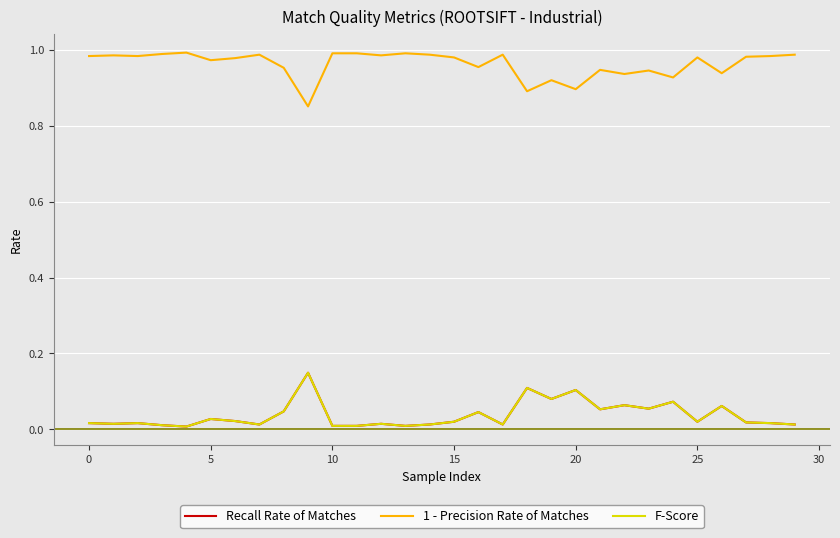

Is this an area chart (filled region under the line)?

No